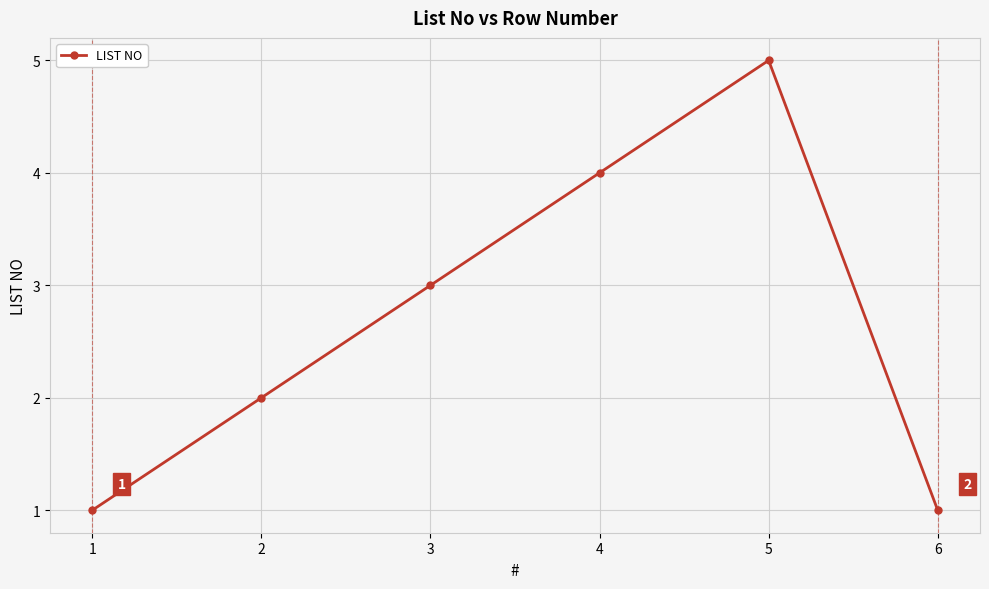

Does the chart have visible grid lines?

Yes